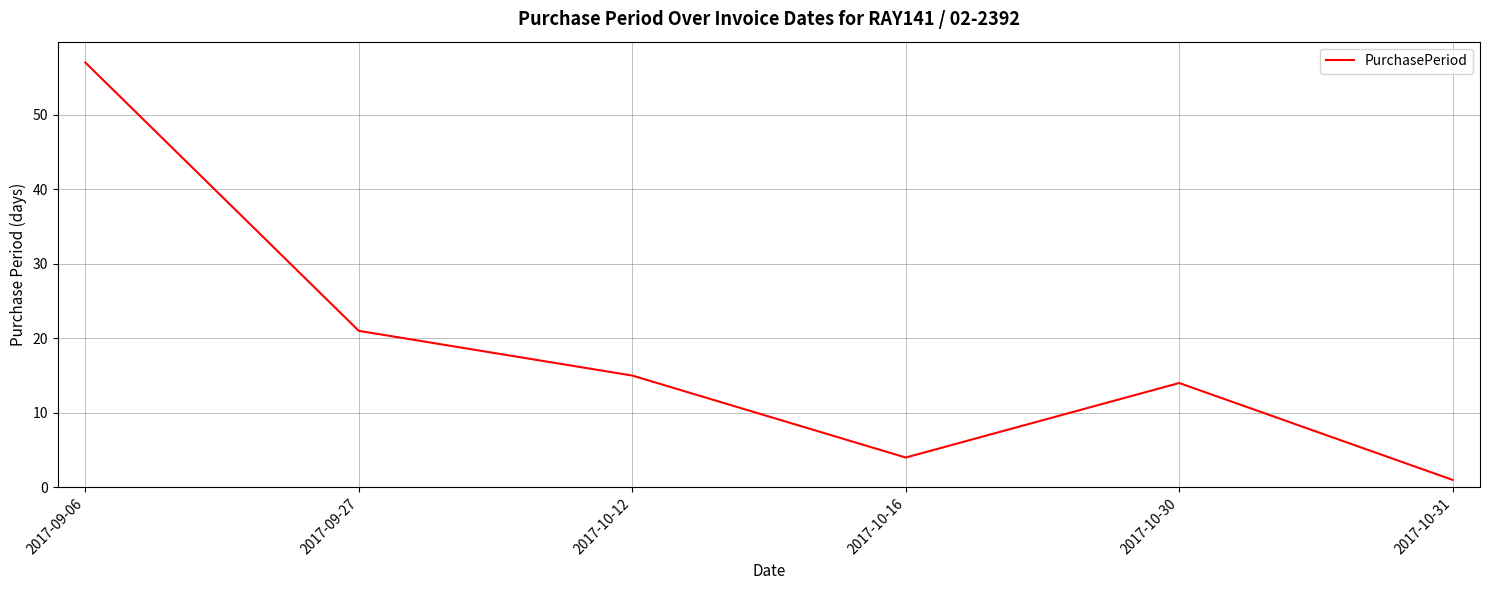

List the labels in order of value, largest first.

2017-09-06, 2017-09-27, 2017-10-12, 2017-10-30, 2017-10-16, 2017-10-31